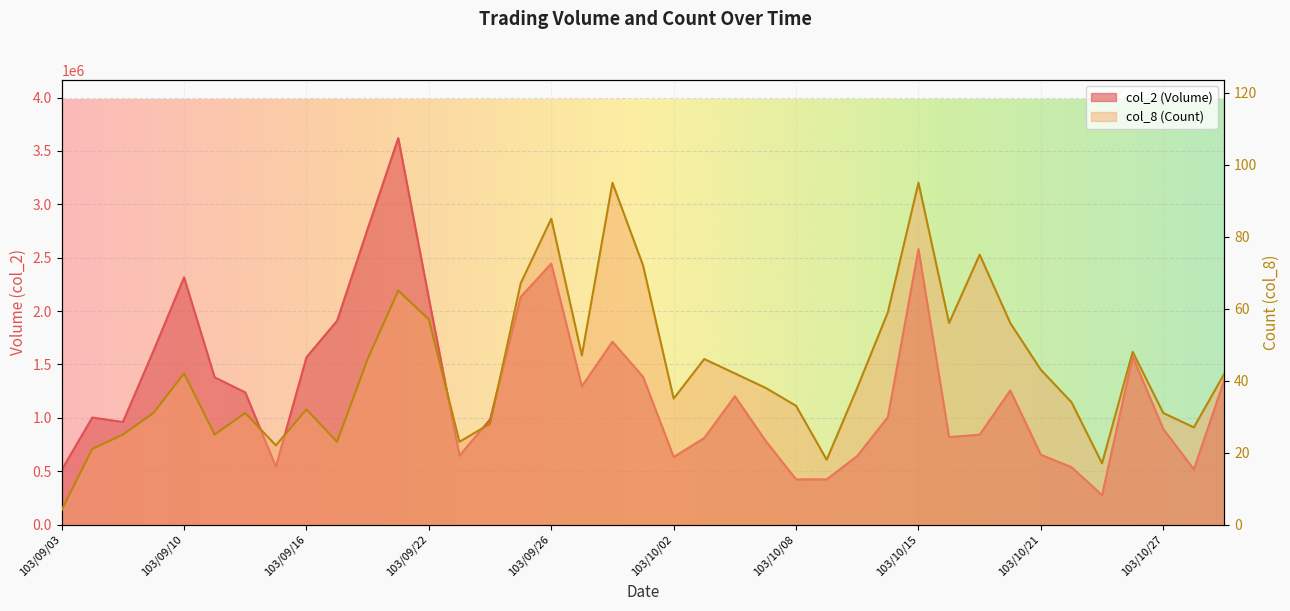

What is the average value of the col_8 series?

43